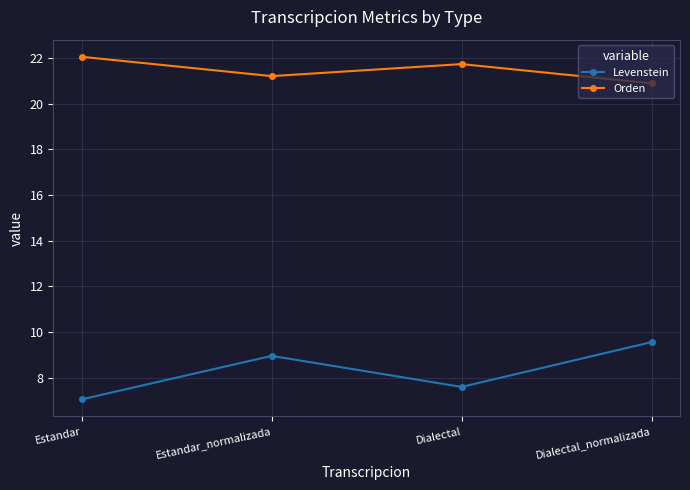

Where does the Levenstein series first go above 8?

Estandar_normalizada